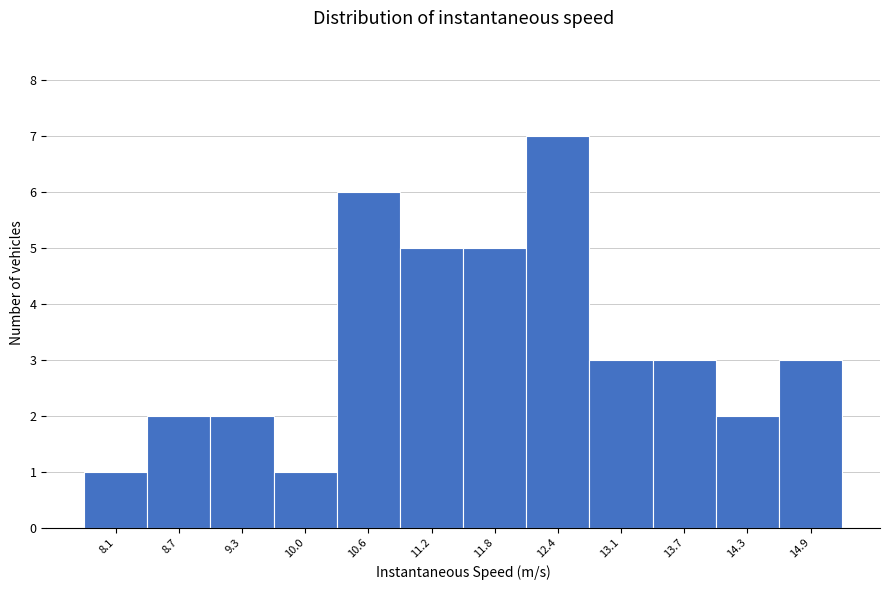

Reading left to right, extract all data points from this chart.

1	2	2	1	6	5	5	7	3	3	2	3